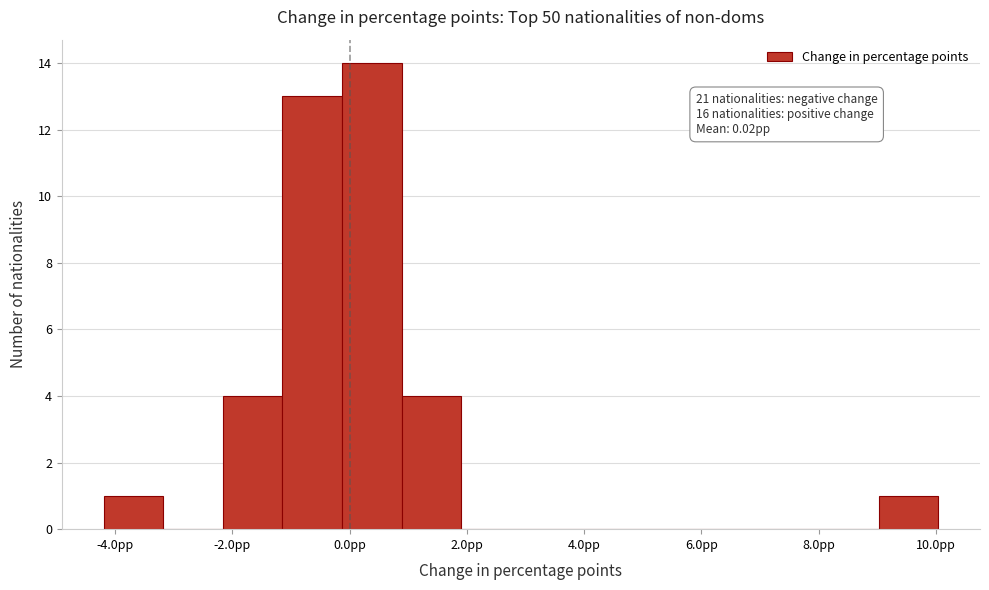

Which range on the x-axis has the tallest bar?

-0.2 to 0.8